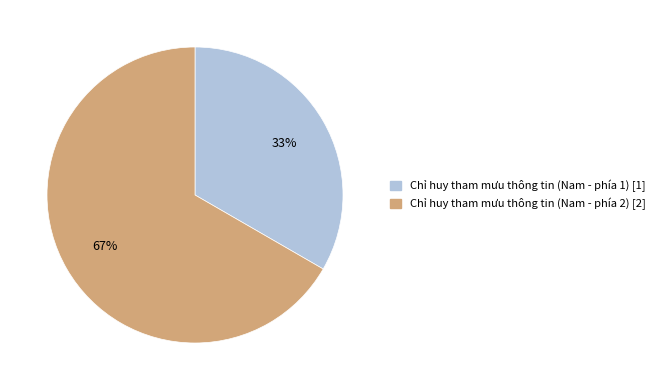

Is the sum of Chỉ huy tham mưu thông tin (Nam - phía 1) [1] and Chỉ huy tham mưu thông tin (Nam - phía 2) [2] greater than half?

Yes